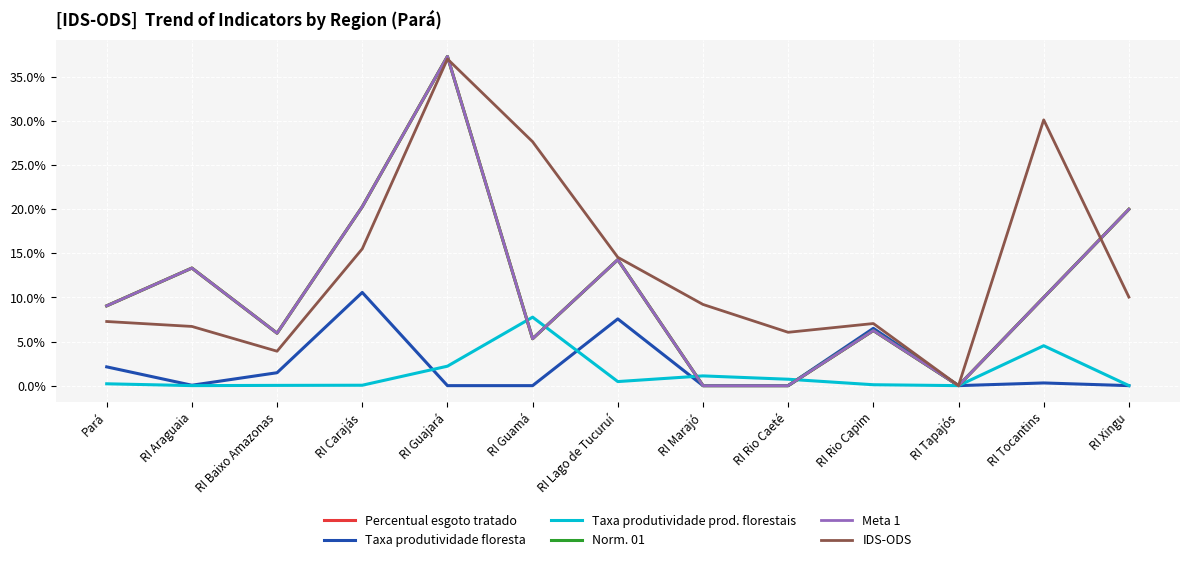

What is the maximum value for IDS-ODS?

37.0